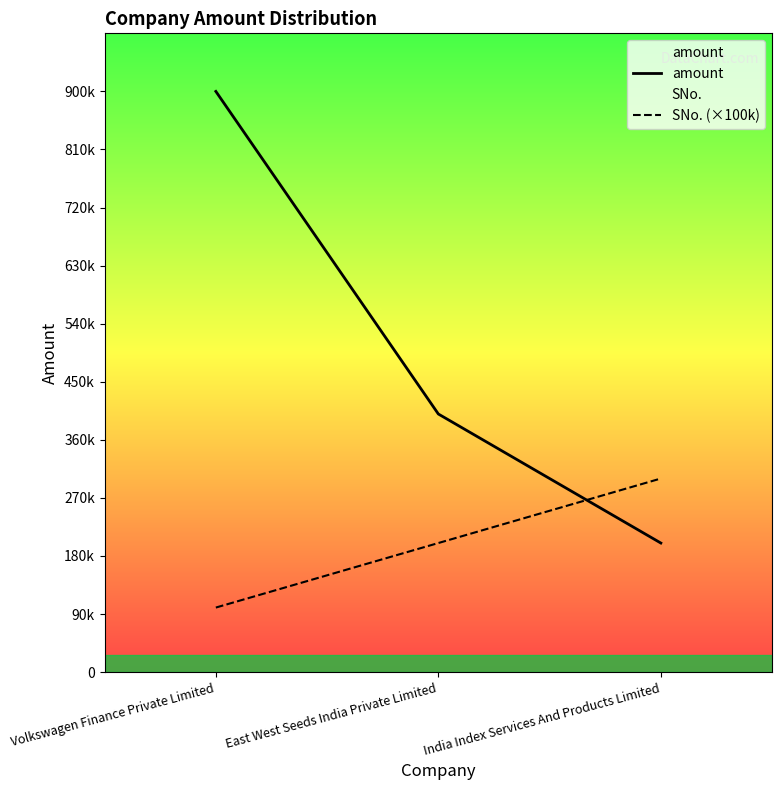

Is this an area chart (filled region under the line)?

No